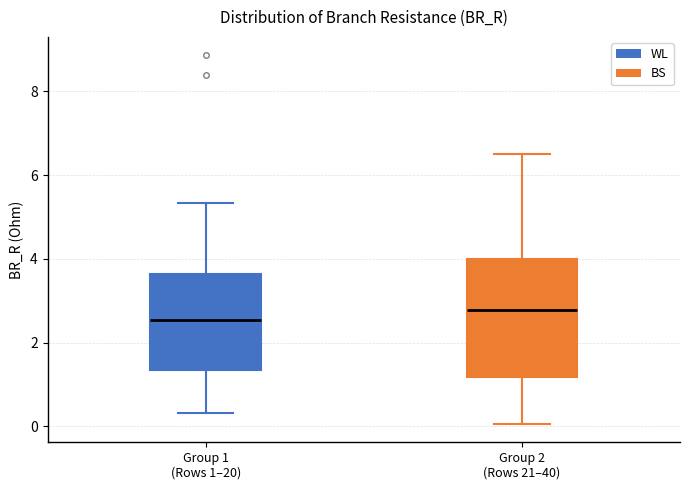

Where is the upper edge of the box for Group 2 (Rows 21–40) on the y-axis? The values are not printed on the chart, so give them approximately, as read against the axis.

4.0